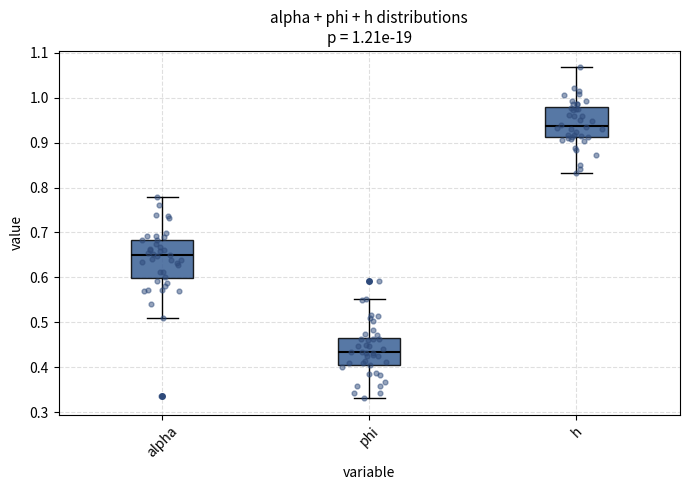

Reading left to right, read every box against the y-axis: the position of its median line, the range the box covers, and the ends of its whiskers. The values are not printed on the chart, so give them approximately, as read against the axis.

alpha: median 0.65, box 0.60 to 0.68, whiskers 0.51 to 0.78
phi: median 0.43, box 0.40 to 0.46, whiskers 0.33 to 0.55
h: median 0.94, box 0.91 to 0.98, whiskers 0.83 to 1.07